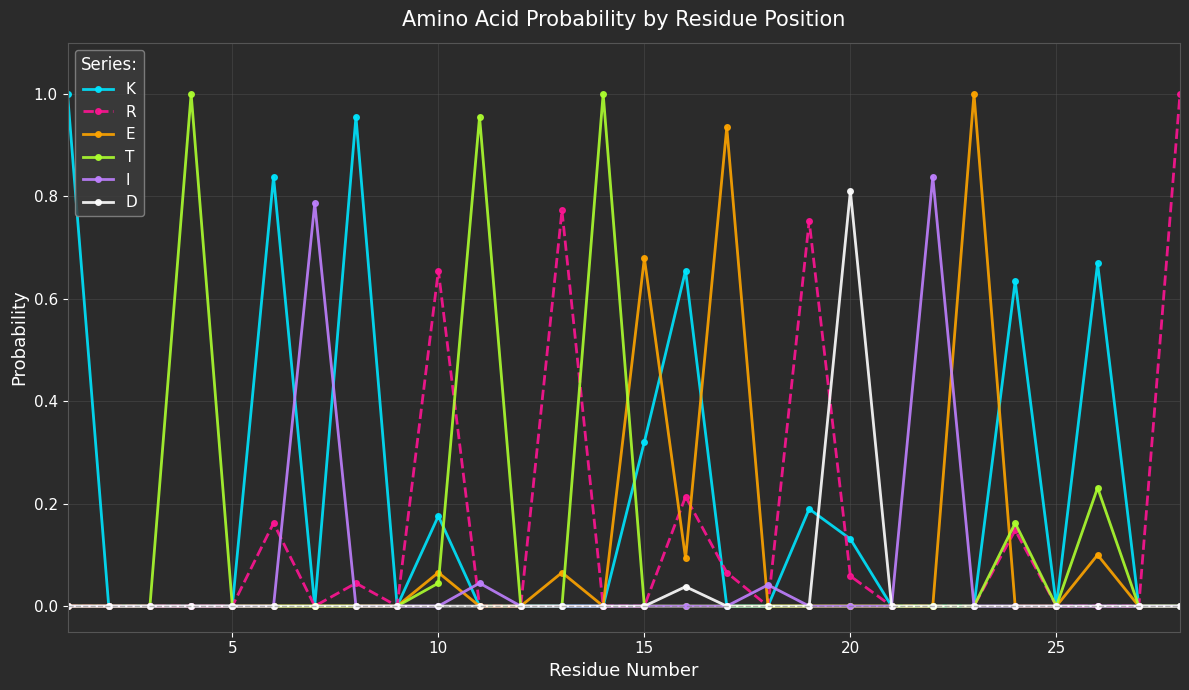

Which series has the largest total across all categories?

K